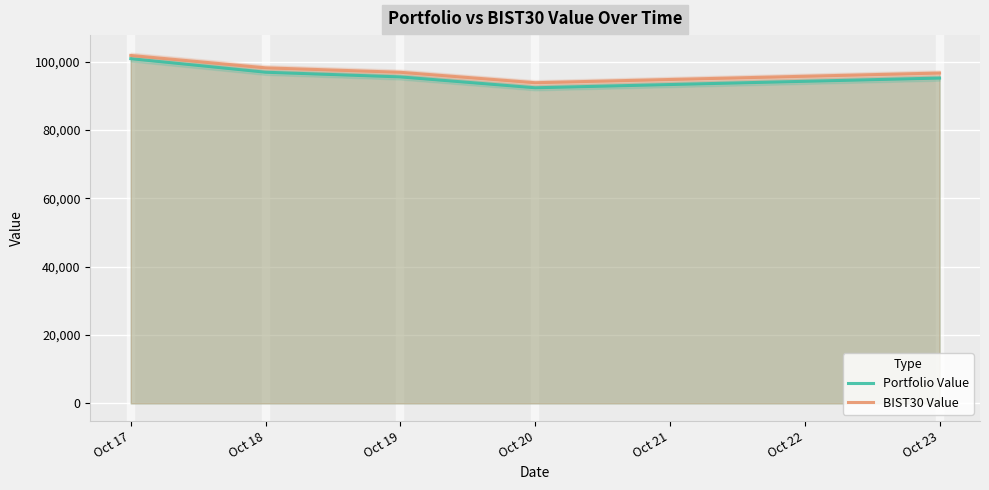

What is the difference between the Portfolio Value values at Oct 17 and Oct 18?

3965.8